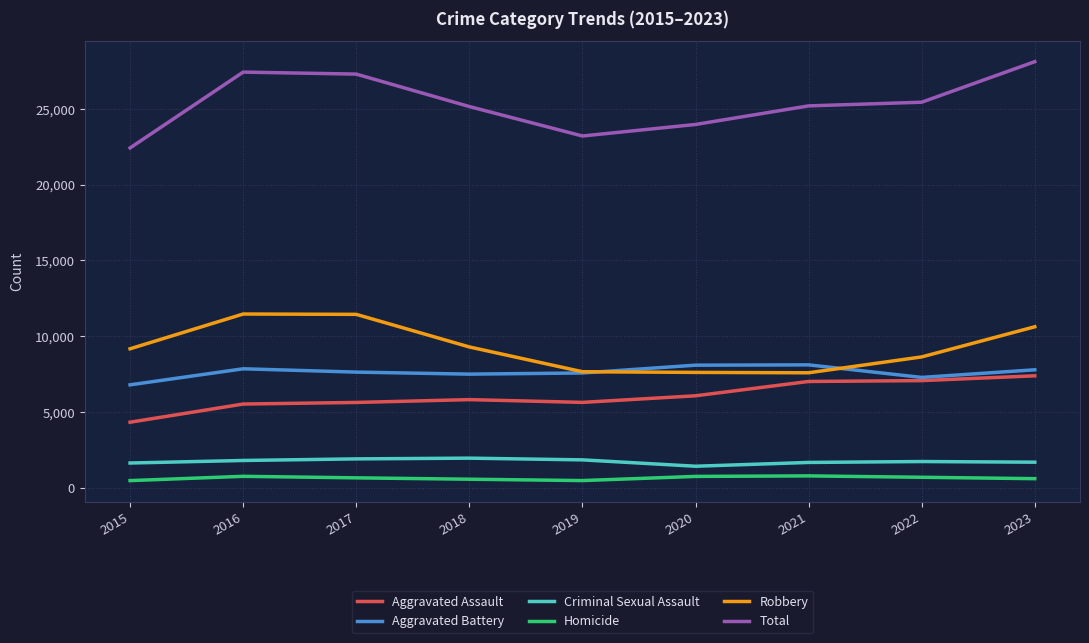

True or false: Aggravated Assault and Homicide intersect in this chart.

False